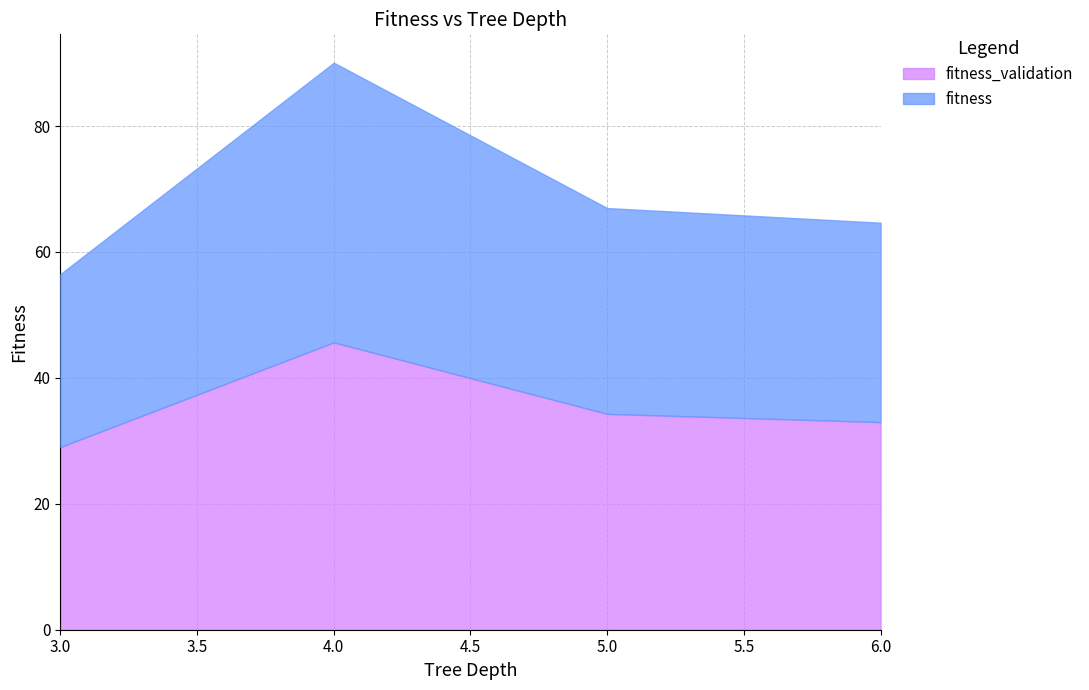

What is the label of the 33rd point from the left?

6